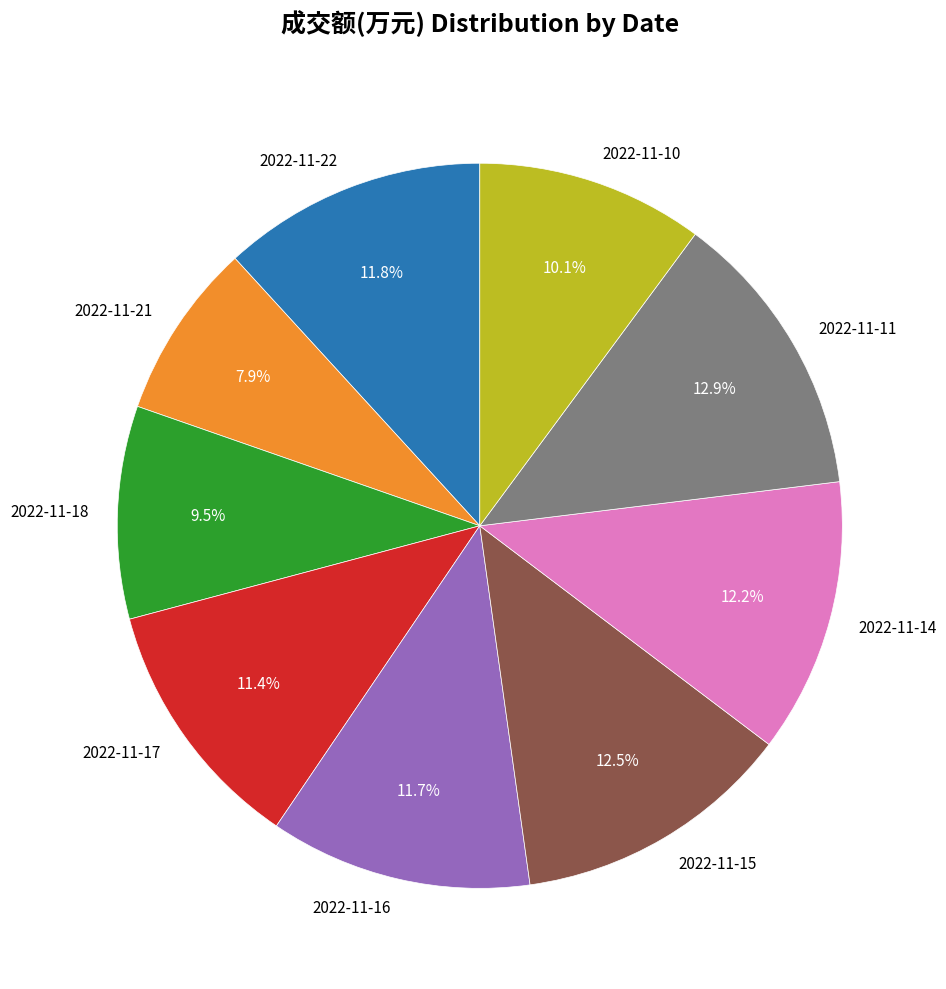

Which slice is the smallest?

2022-11-21